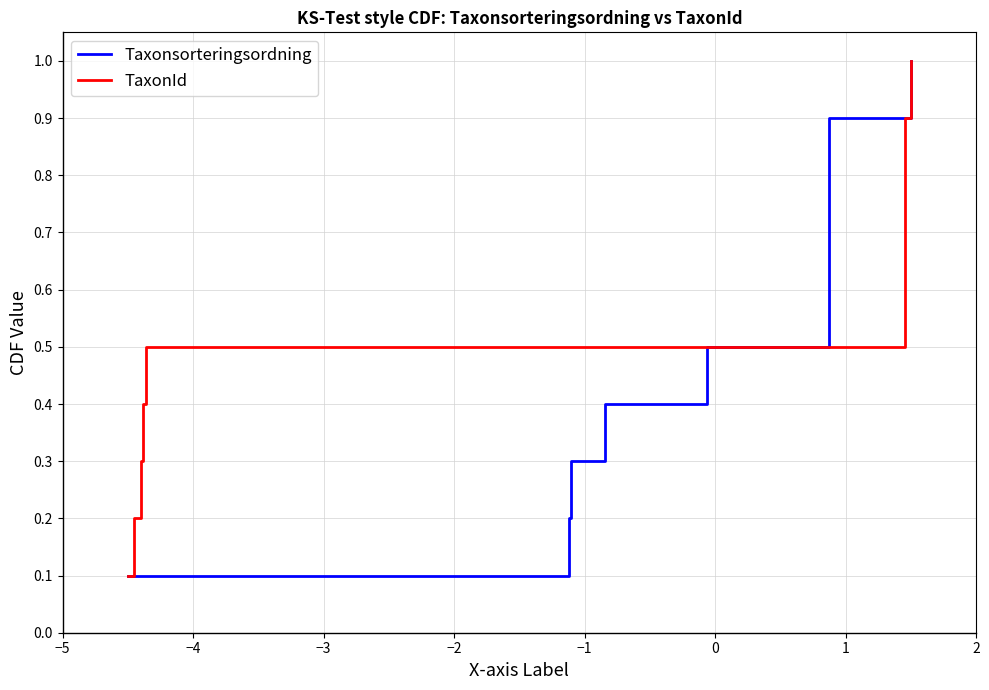

Reading right to left, transcribe all the data shown in this chart.

Taxonsorteringsordning: 1.0	0.9	0.8	0.7	0.6	0.5	0.4	0.3	0.2	0.1
TaxonId: 1.0	0.9	0.8	0.7	0.6	0.5	0.4	0.3	0.2	0.1